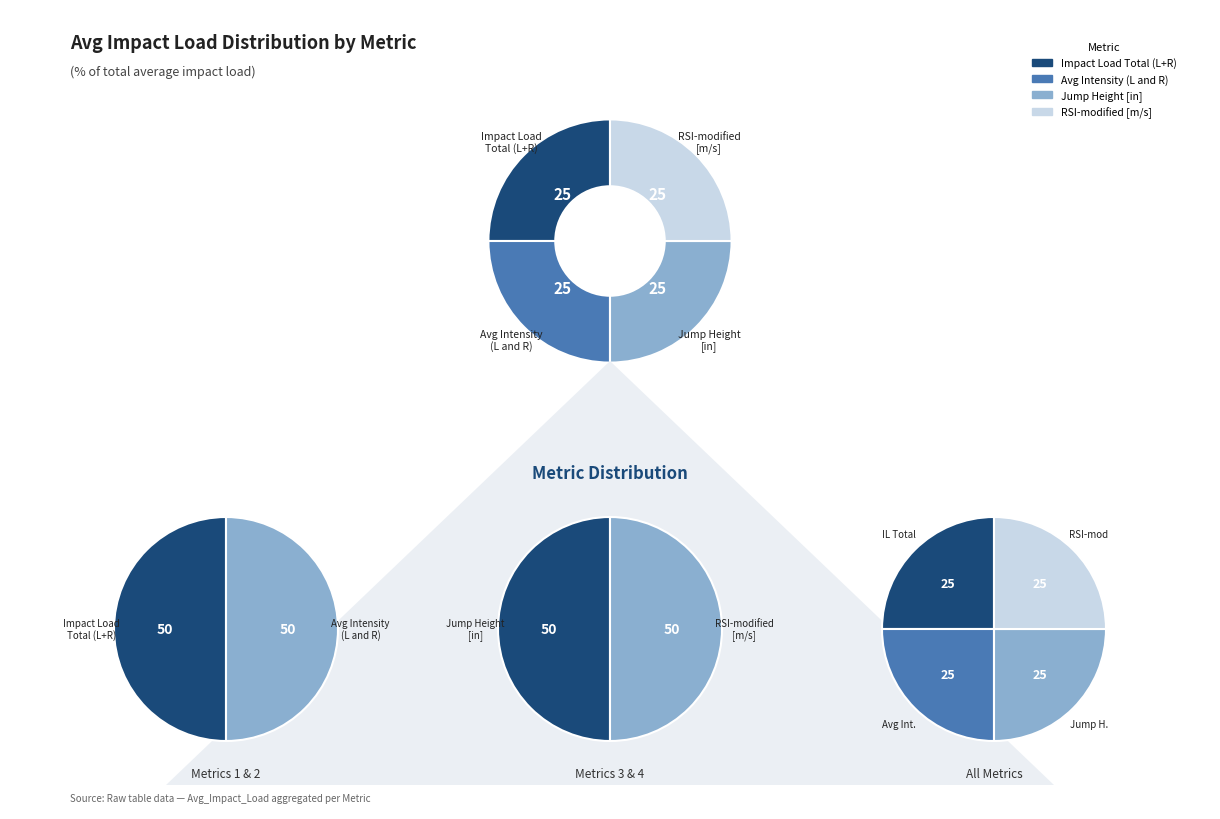

Is there a majority slice in this chart?

No